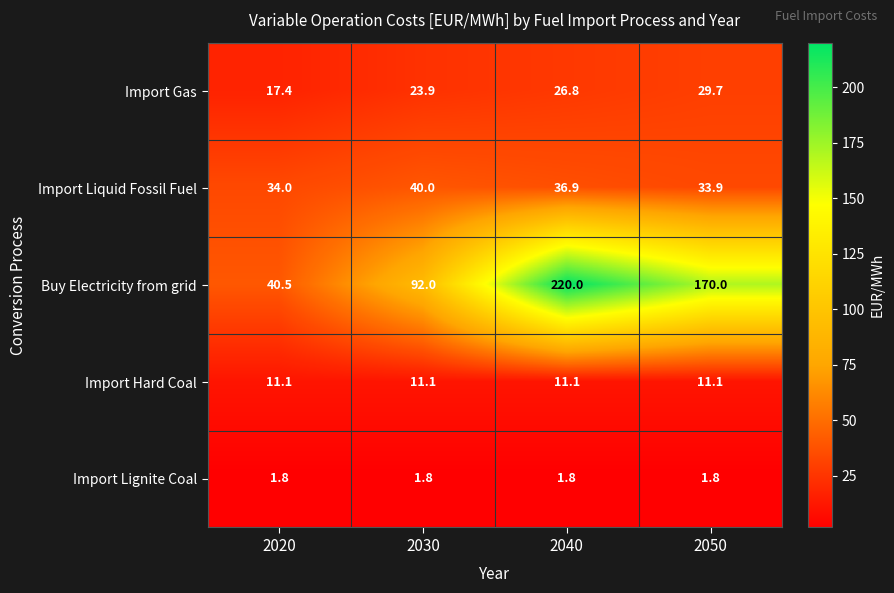

What is the greatest value displayed?

220.0